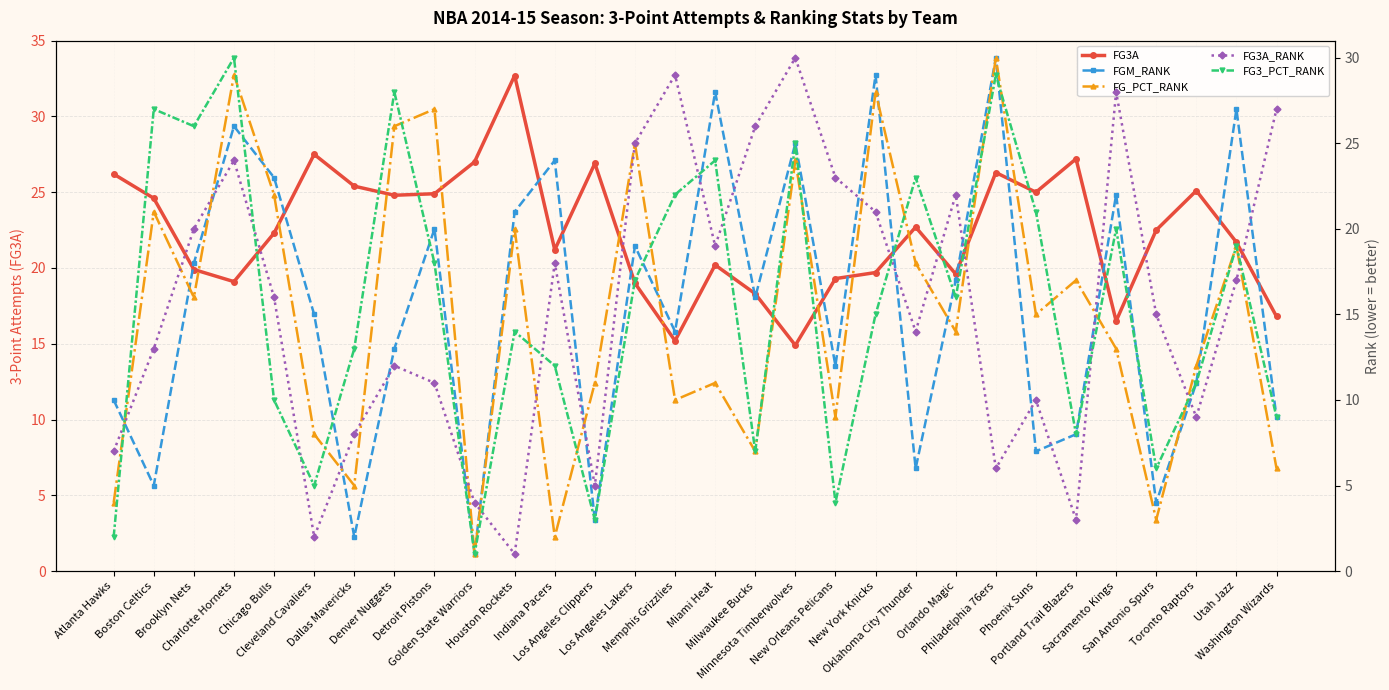

What is the approximate value of FG3A at Philadelphia 76ers?

26.3